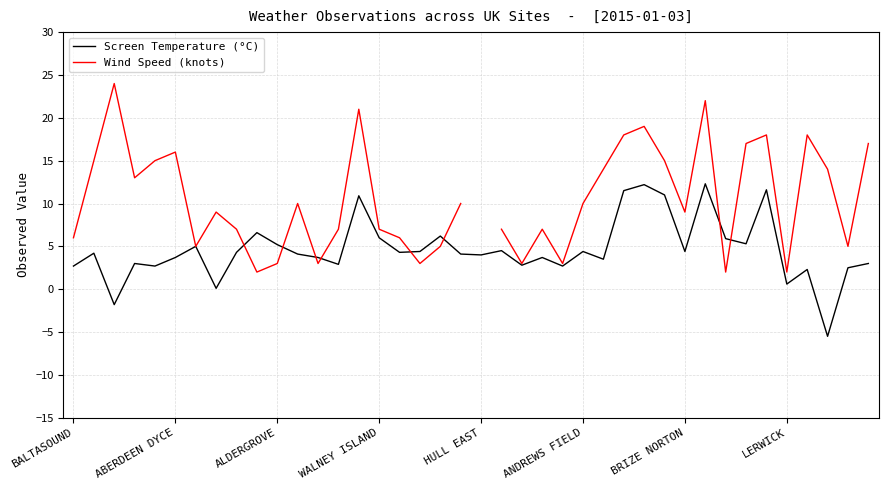

True or false: Screen Temperature (°C) has more than 2 interior local peaks.

True